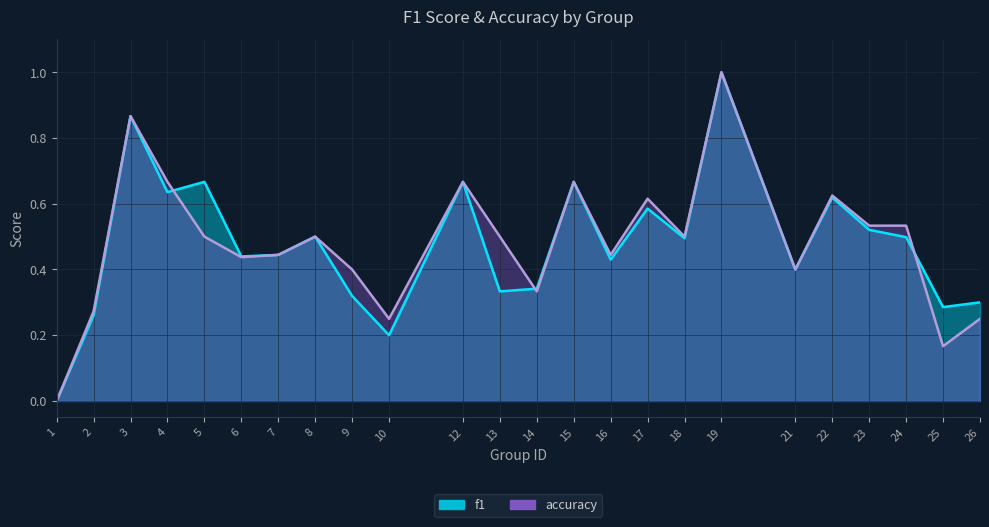

What is the sum of the accuracy values at 14 and 1?

0.3